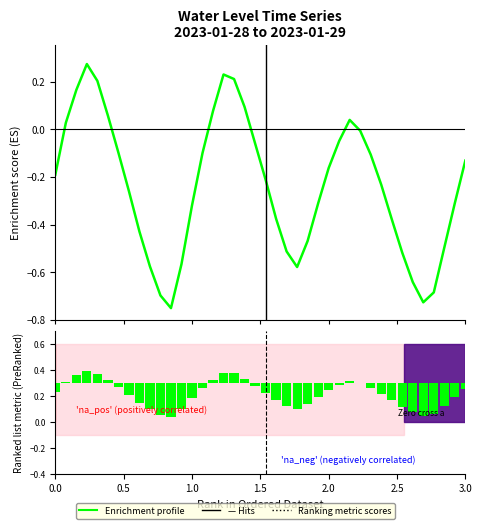

What is the greatest value displayed?

0.3